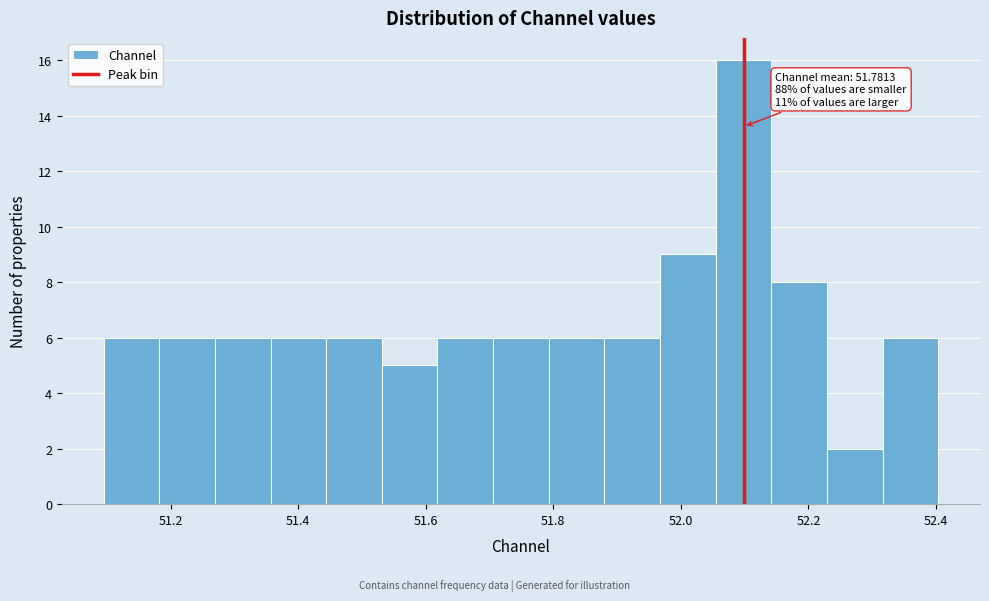

Which range on the x-axis has the tallest bar?

52.06 to 52.14